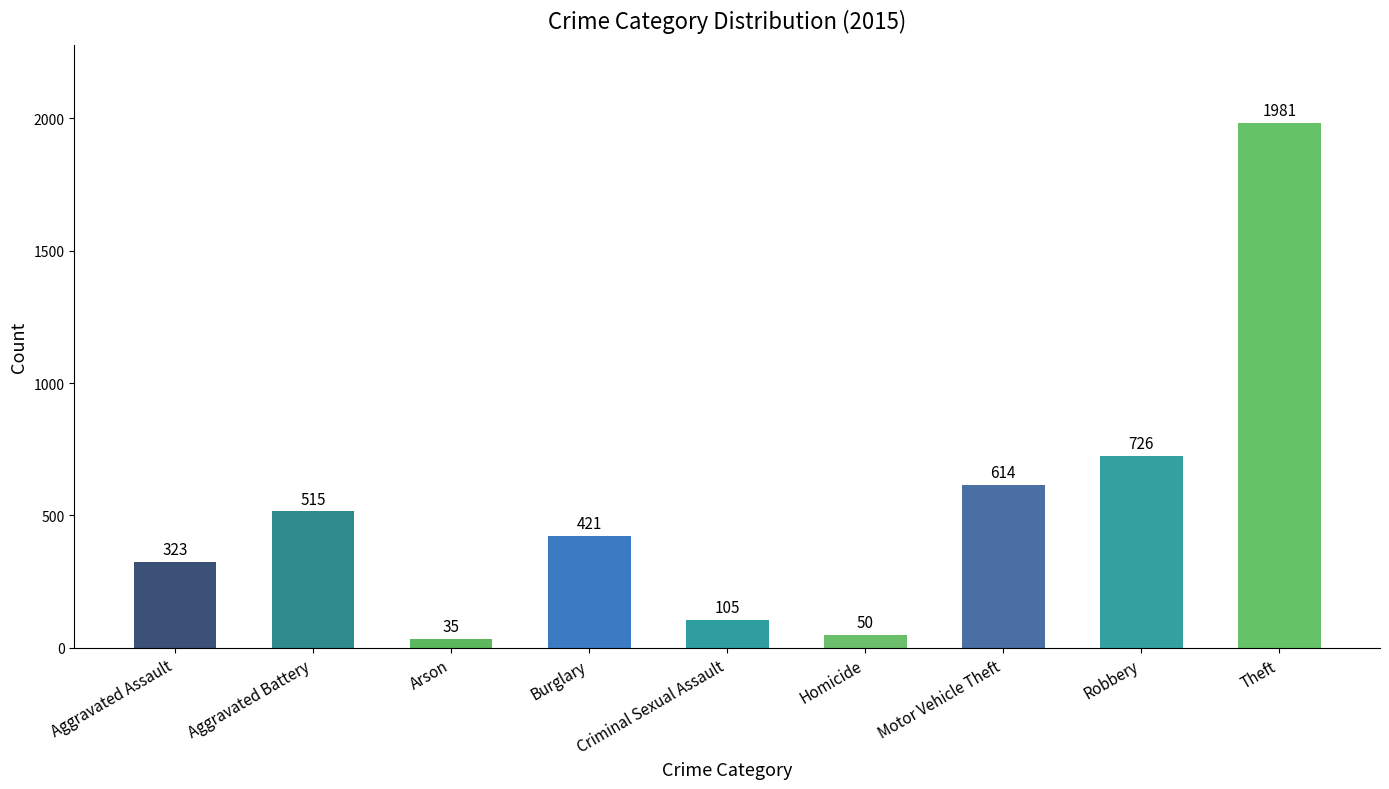

What value does the data have at Arson?

35